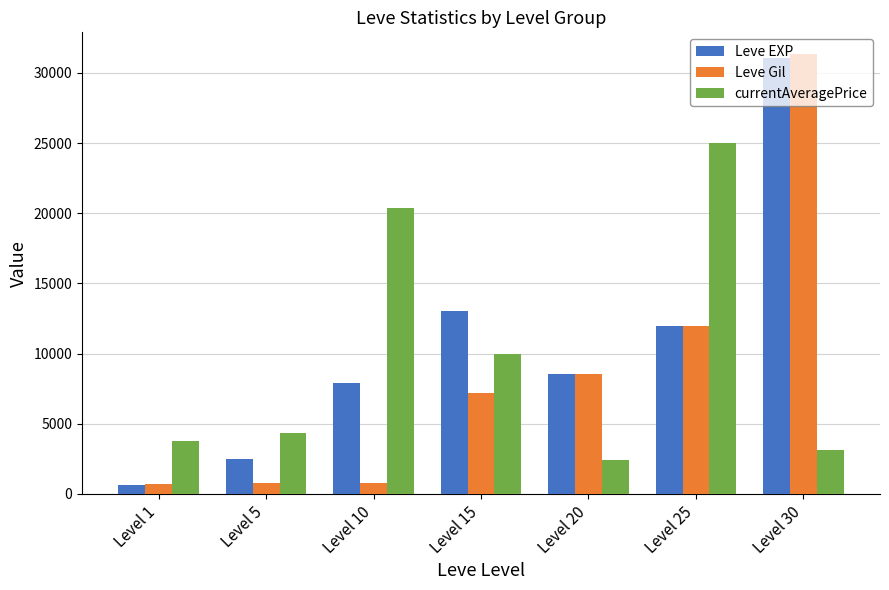

Between Level 5 and Level 20, which series saw the biggest shift?

Leve Gil